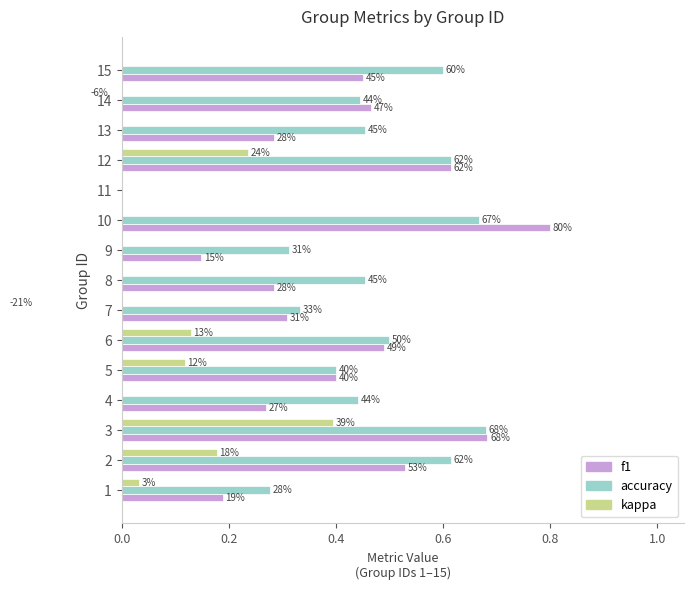

Reading left to right, list all the values displayed in this chart.

f1: 0.2	0.5	0.7	0.3	0.4	0.5	0.3	0.3	0.1	0.8	0.0	0.6	0.3	0.5	0.5
accuracy: 0.3	0.6	0.7	0.4	0.4	0.5	0.3	0.5	0.3	0.7	0.0	0.6	0.5	0.4	0.6
kappa: 0.0	0.2	0.4	0.0	0.1	0.1	-0.2	0.0	0.0	0.0	0.0	0.2	0.0	-0.1	0.0